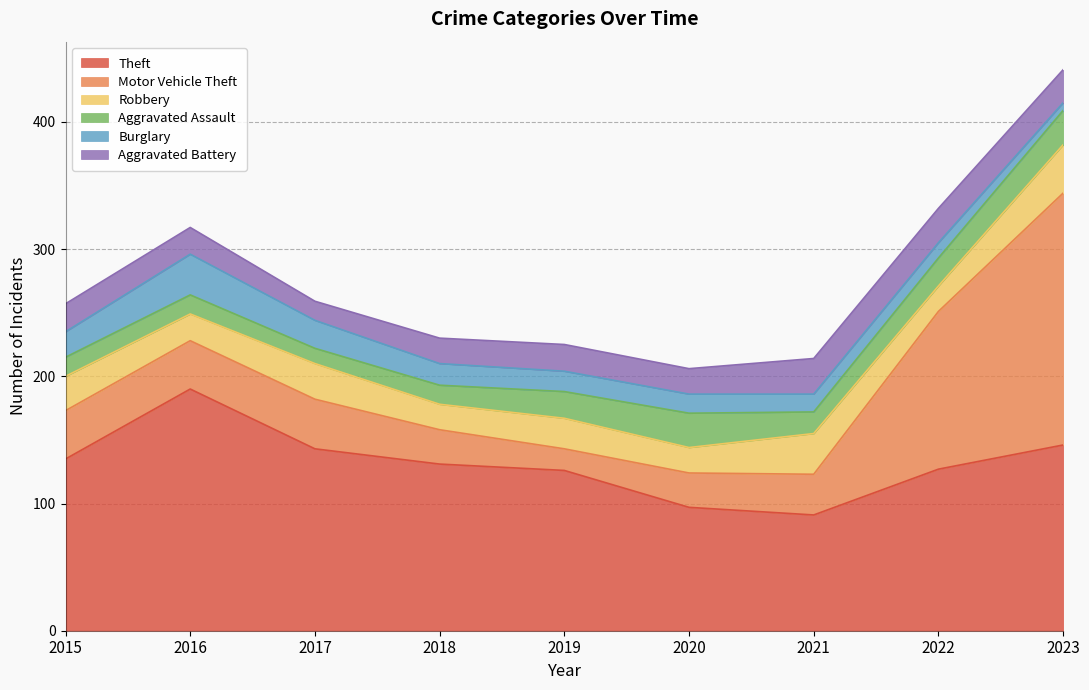

The value of Robbery at 2023 is 57. True or false?

False